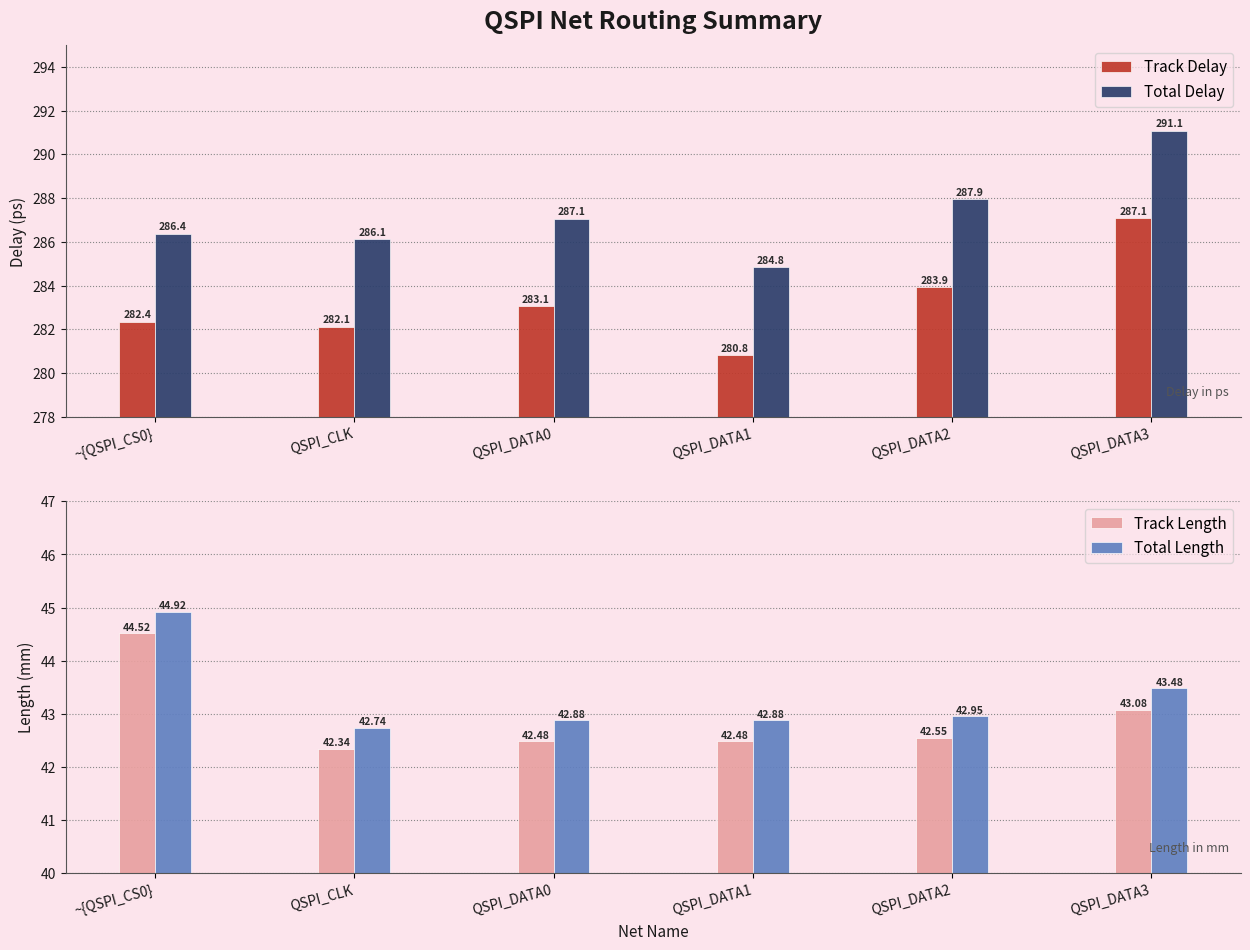

Rank the categories by Track Delay value from highest to lowest.

QSPI_DATA3, QSPI_DATA2, QSPI_DATA0, ~{QSPI_CS0}, QSPI_CLK, QSPI_DATA1